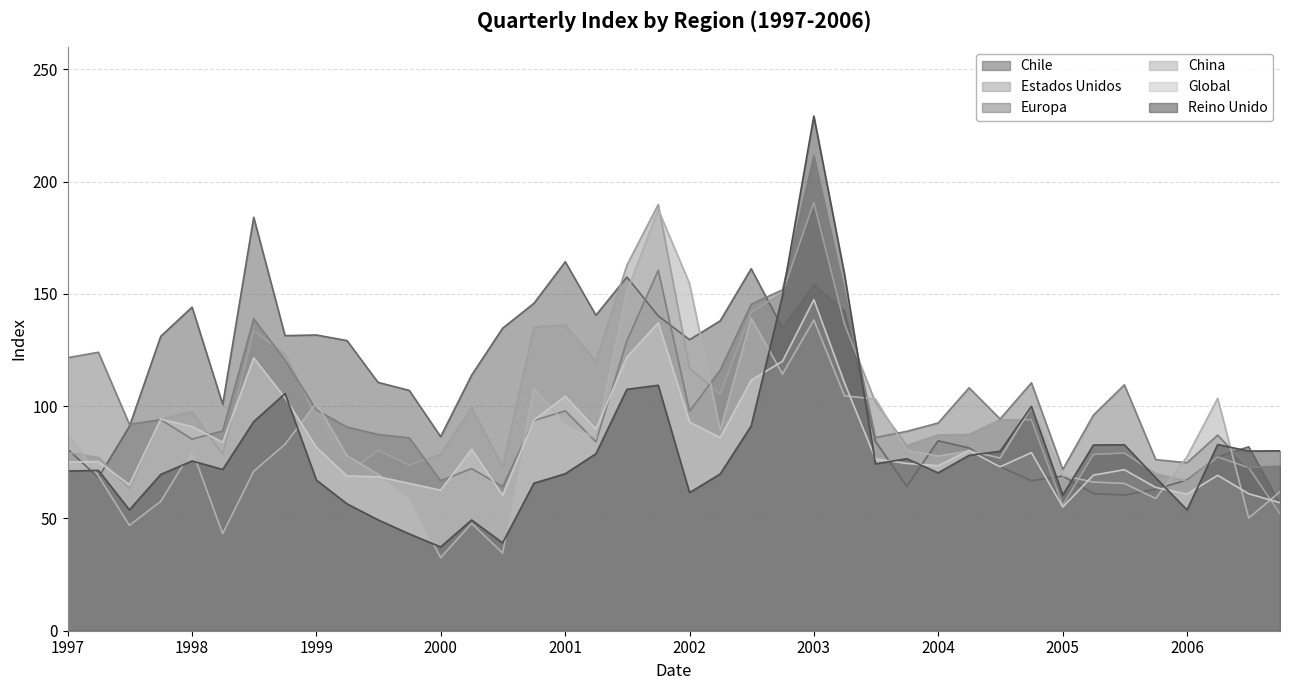

What value does the Estados Unidos series have at 2001?

136.2